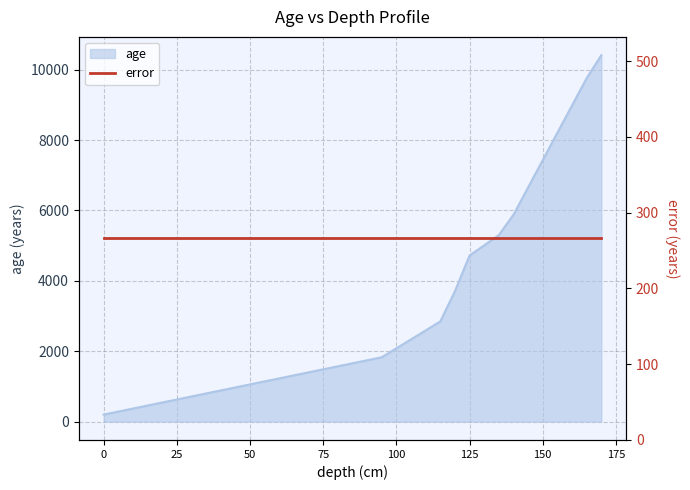

How many lines are shown in the chart?

1